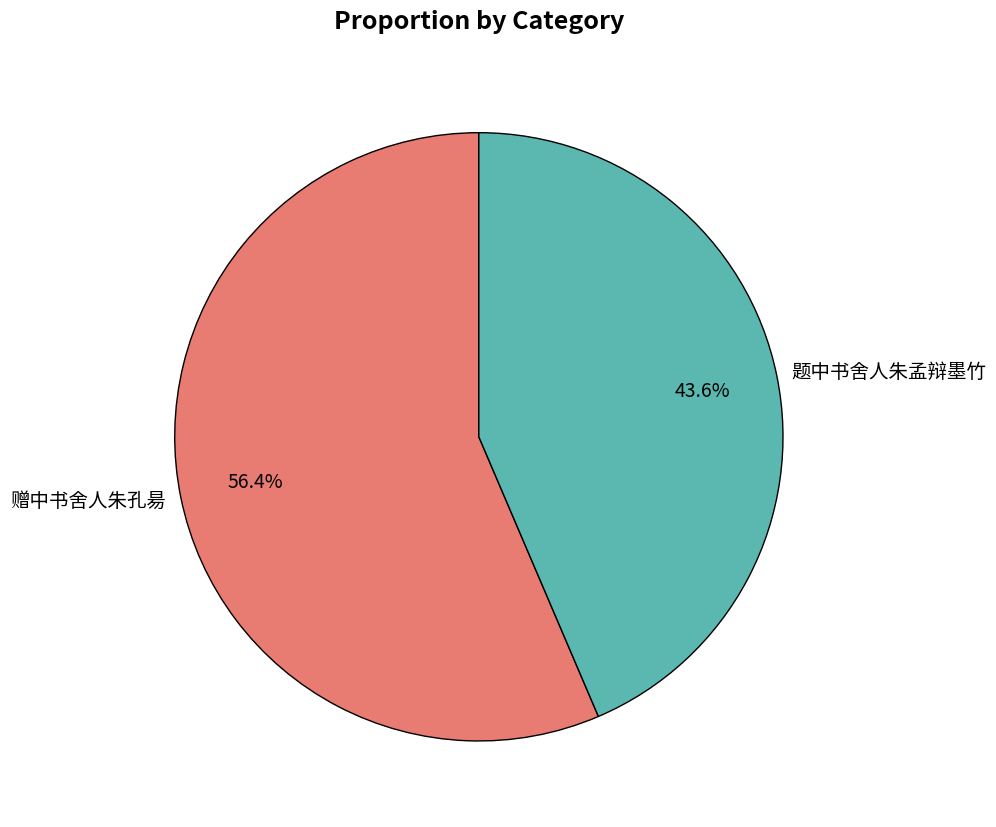

Is there any slice that represents more than half of the pie?

Yes